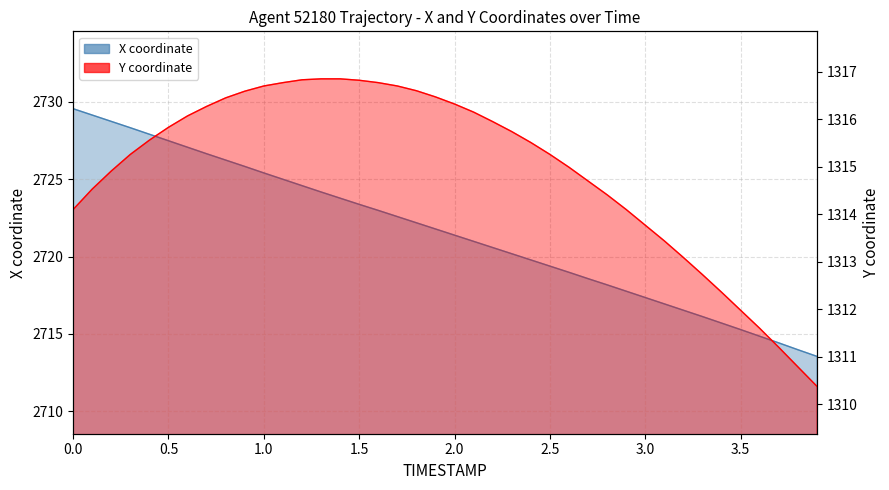

Where is X coordinate nearest to the value 2721?

2.1